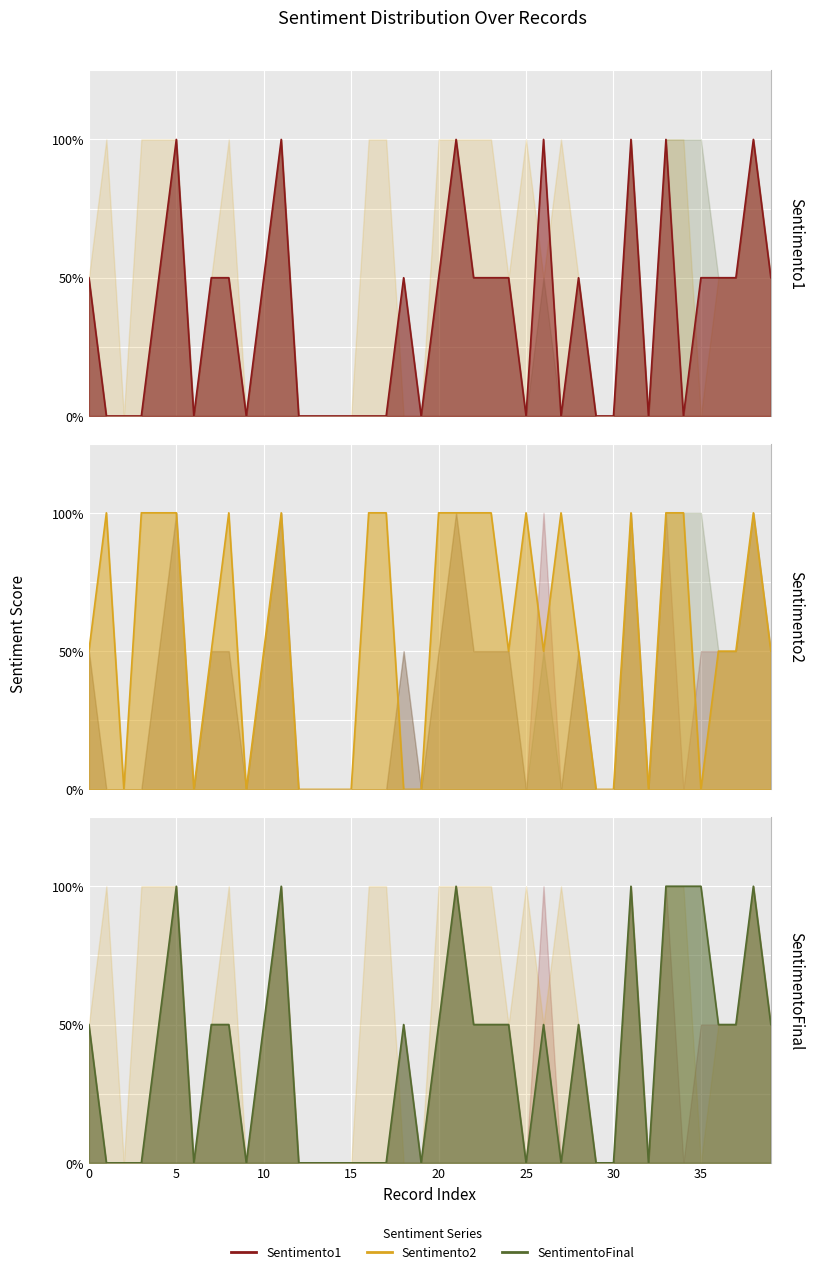

Which series has the largest range (max minus min)?

Sentimento1